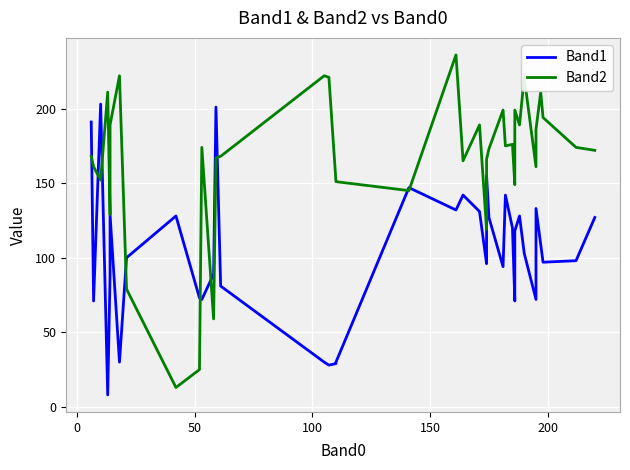

How many interior local peaks does the Band1 series have?

10